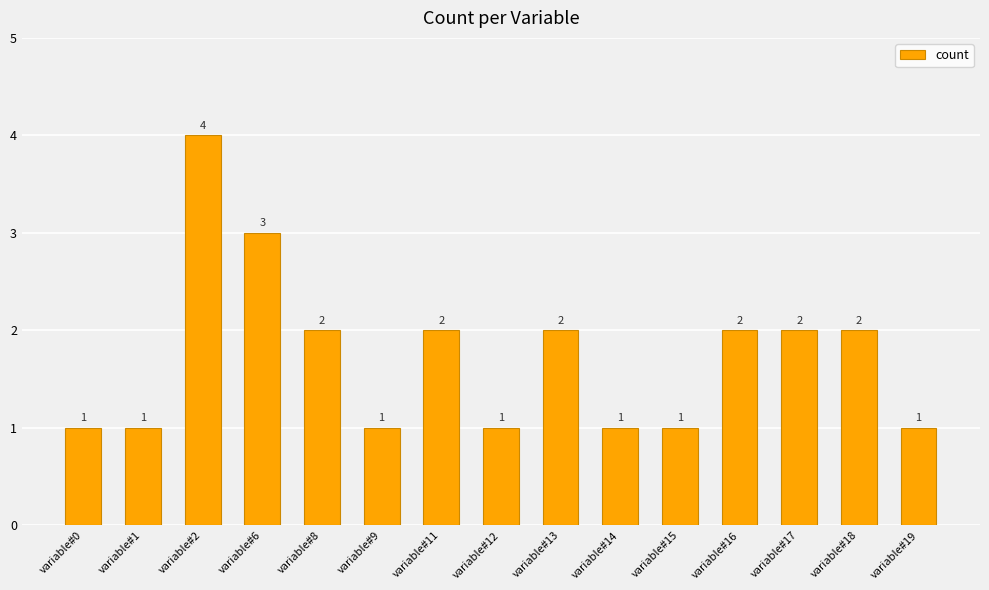

Are the bars horizontal?

No